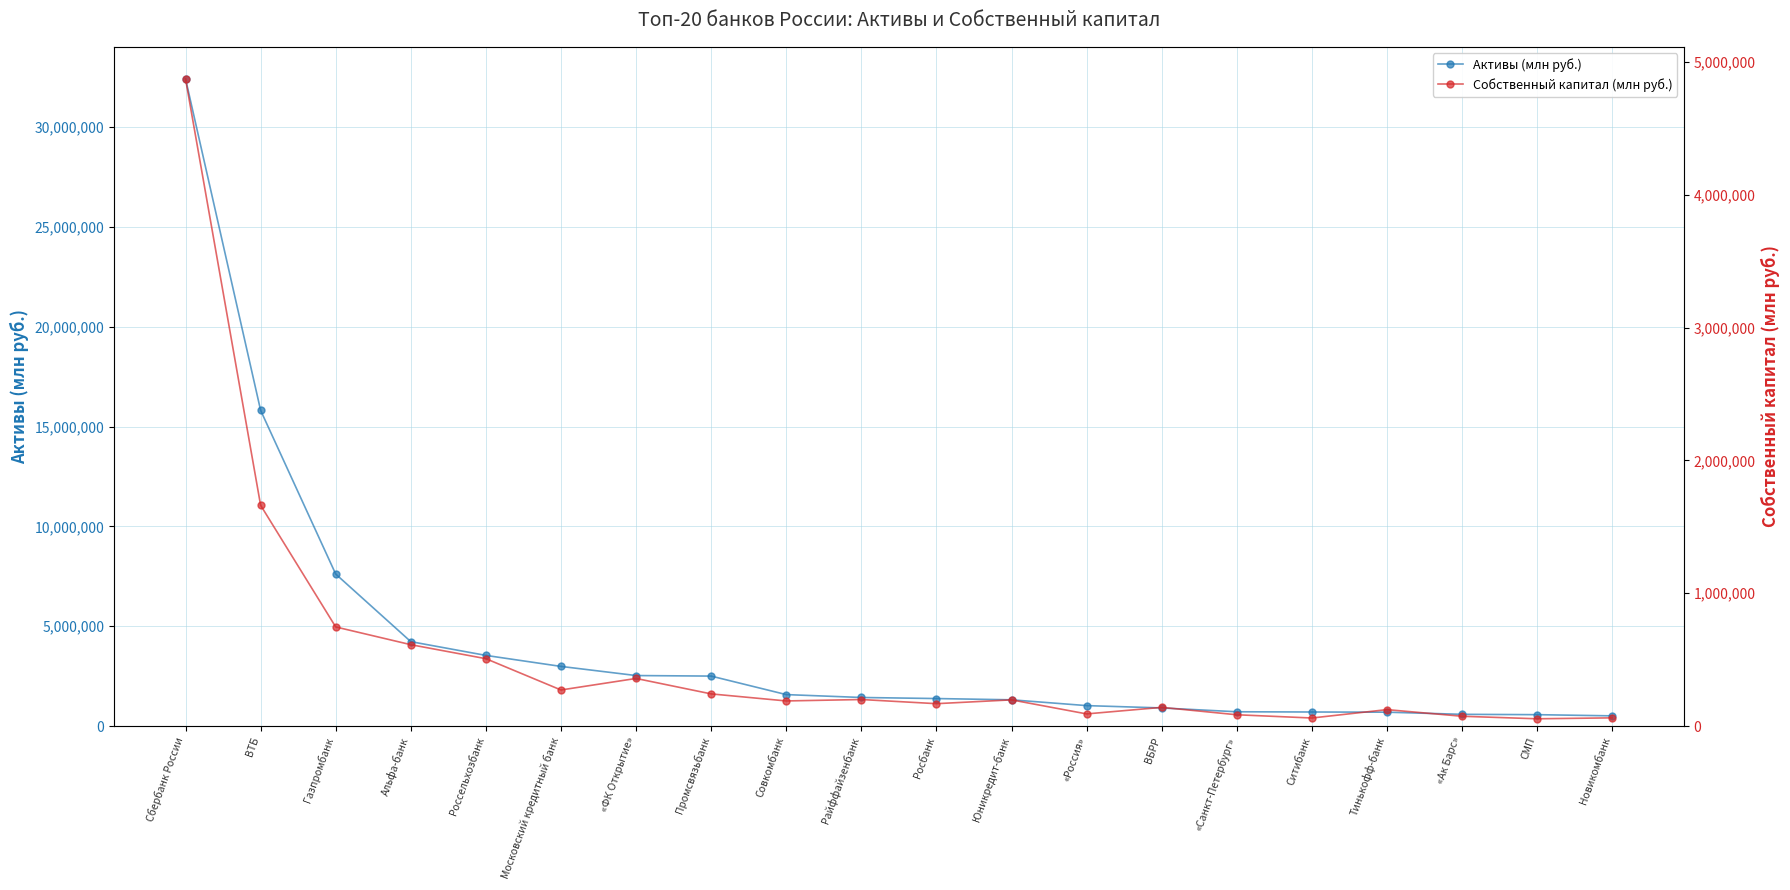

What is the greatest value displayed?

32421026